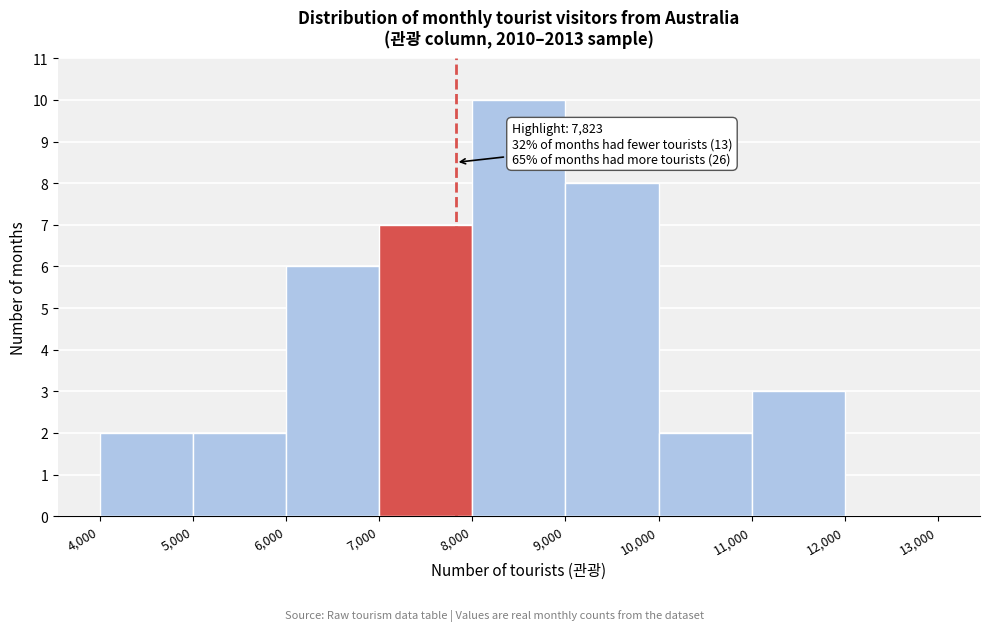

Over which range of the x-axis is the bar tallest?

8,000 to 9,000